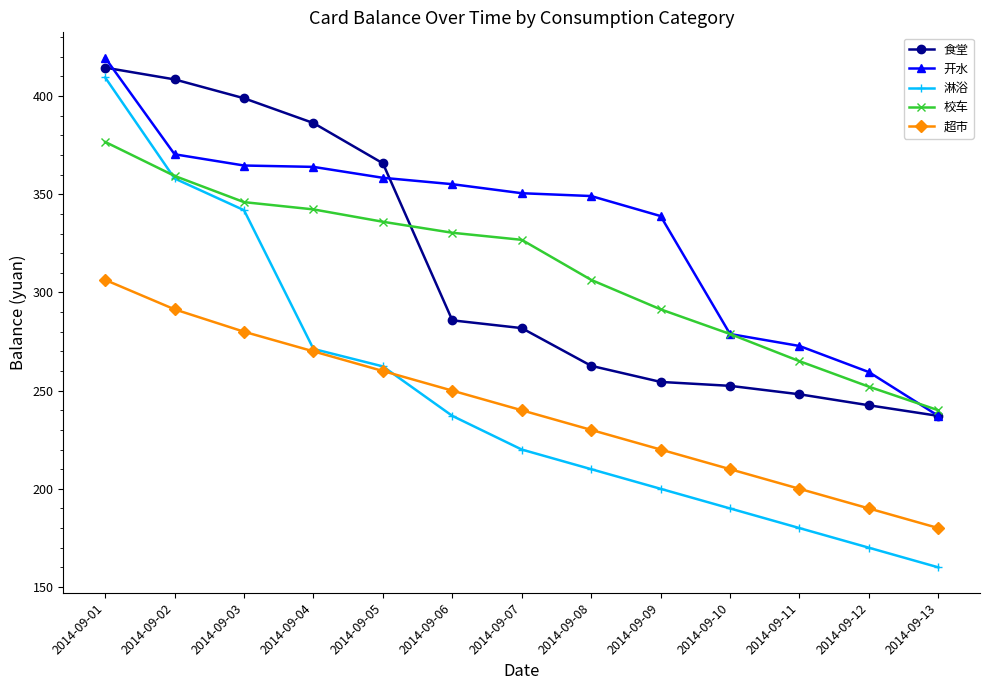

What is the sum of the 超市 values at 2014-09-10 and 2014-09-04?

480.0